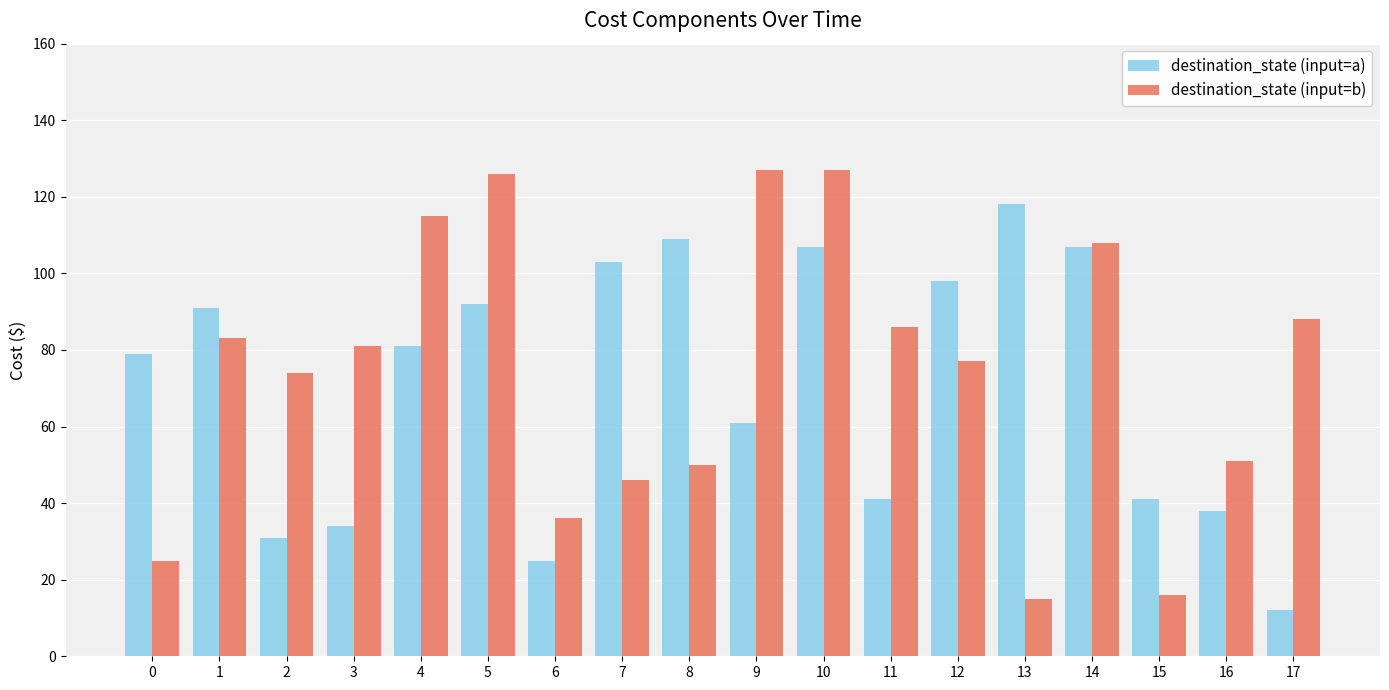

What is the difference between the destination_state (input=b) values at 7 and 15?

30